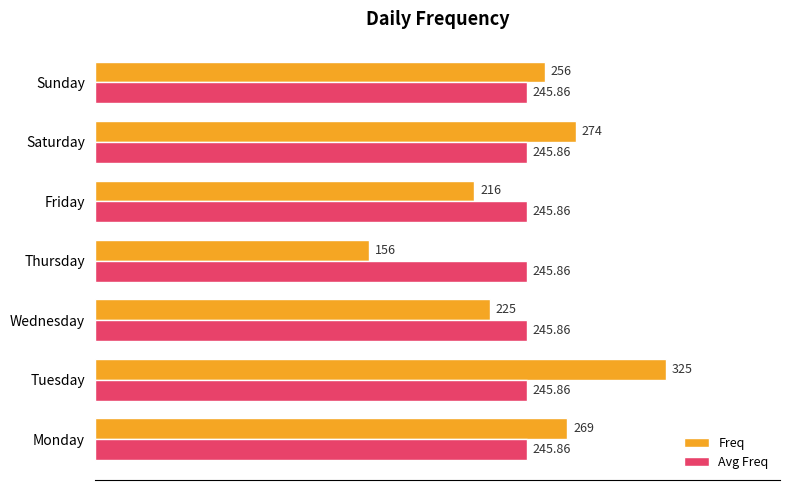

What is the sum of the Freq values at Saturday and Tuesday?

599.0